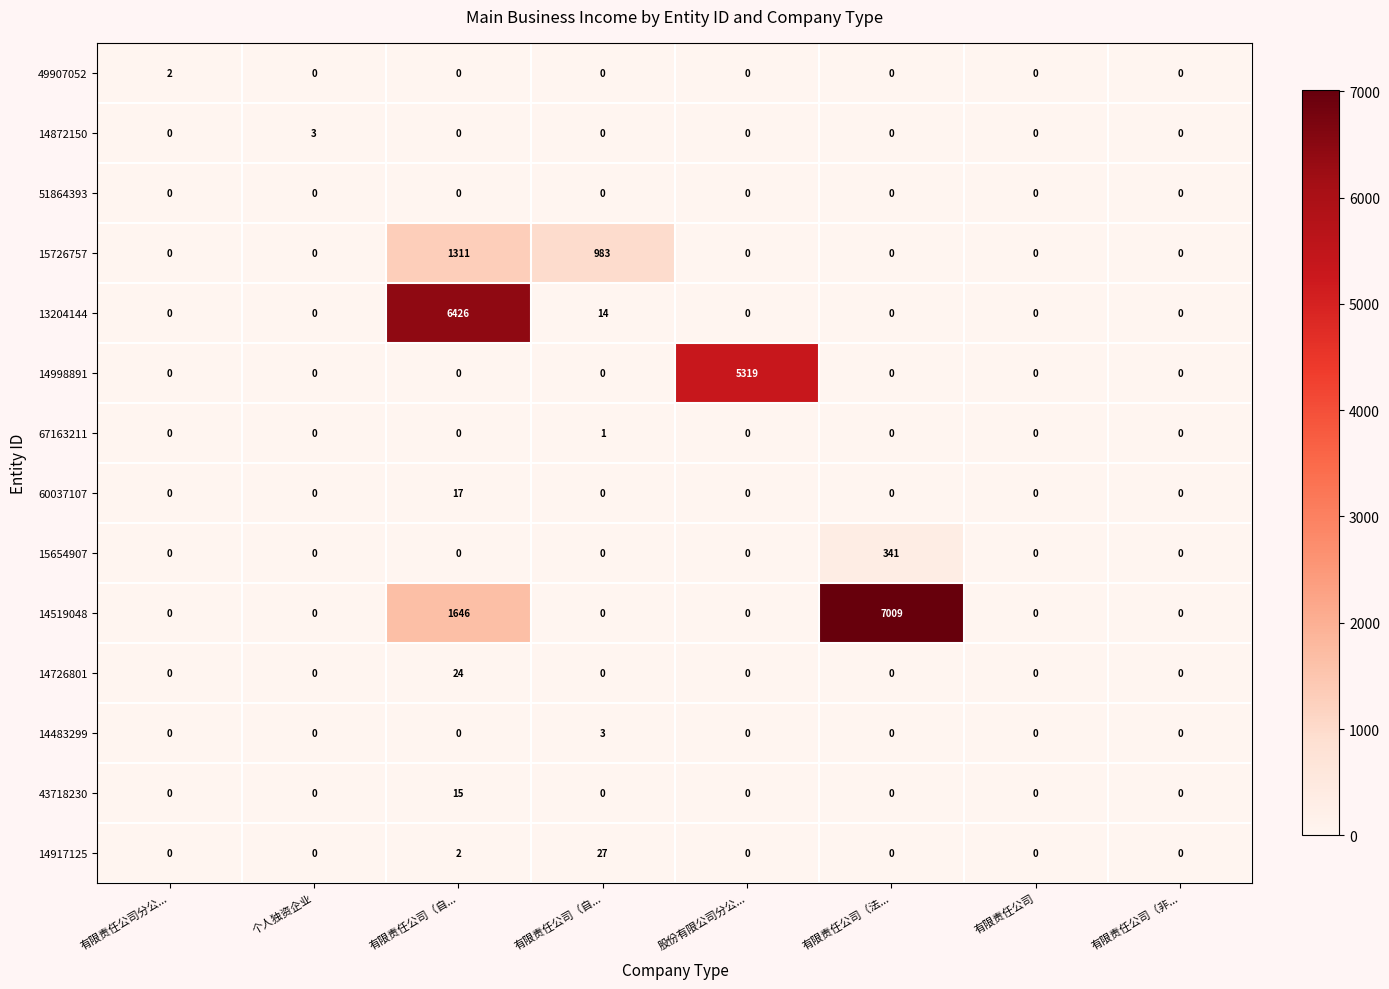

Count the number of categories in the chart.

8